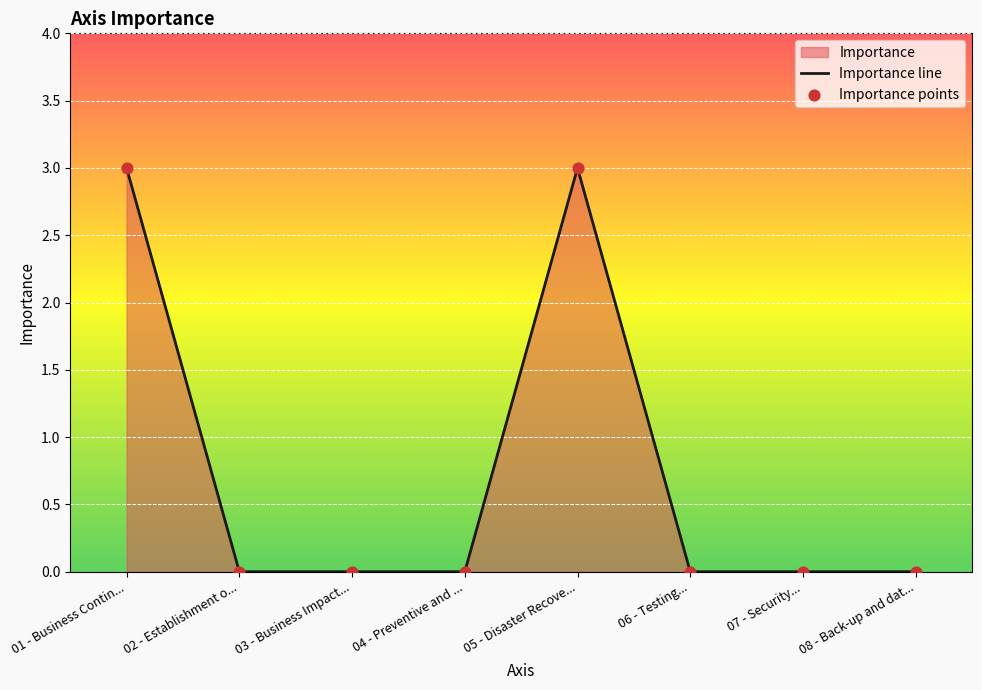

Is the value of Importance points at 06 - Testing... greater than the value of Importance line at 07 - Security...?

No